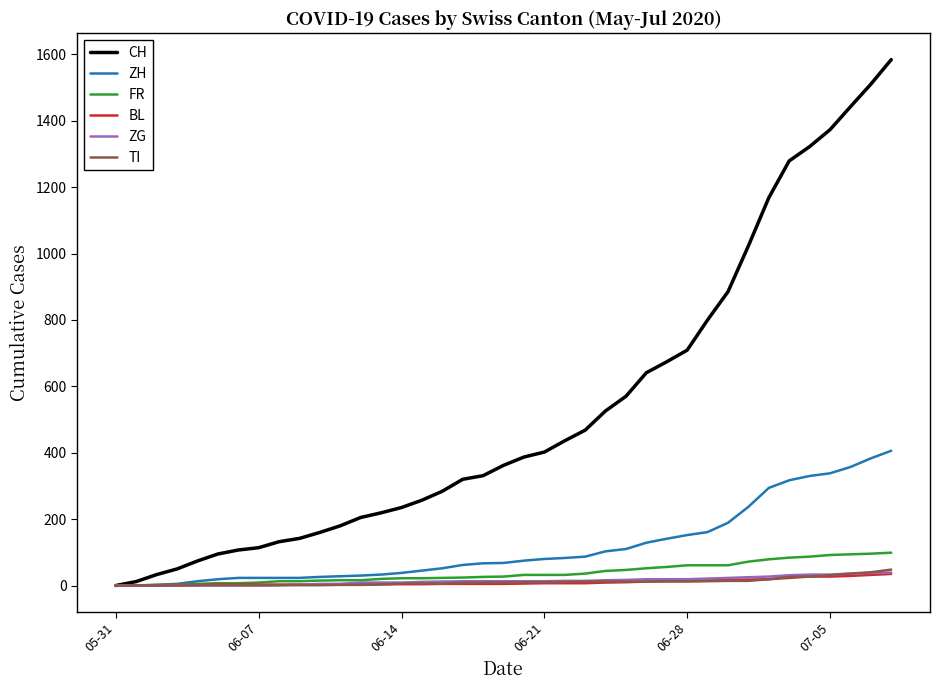

What is the maximum value for BL?

35